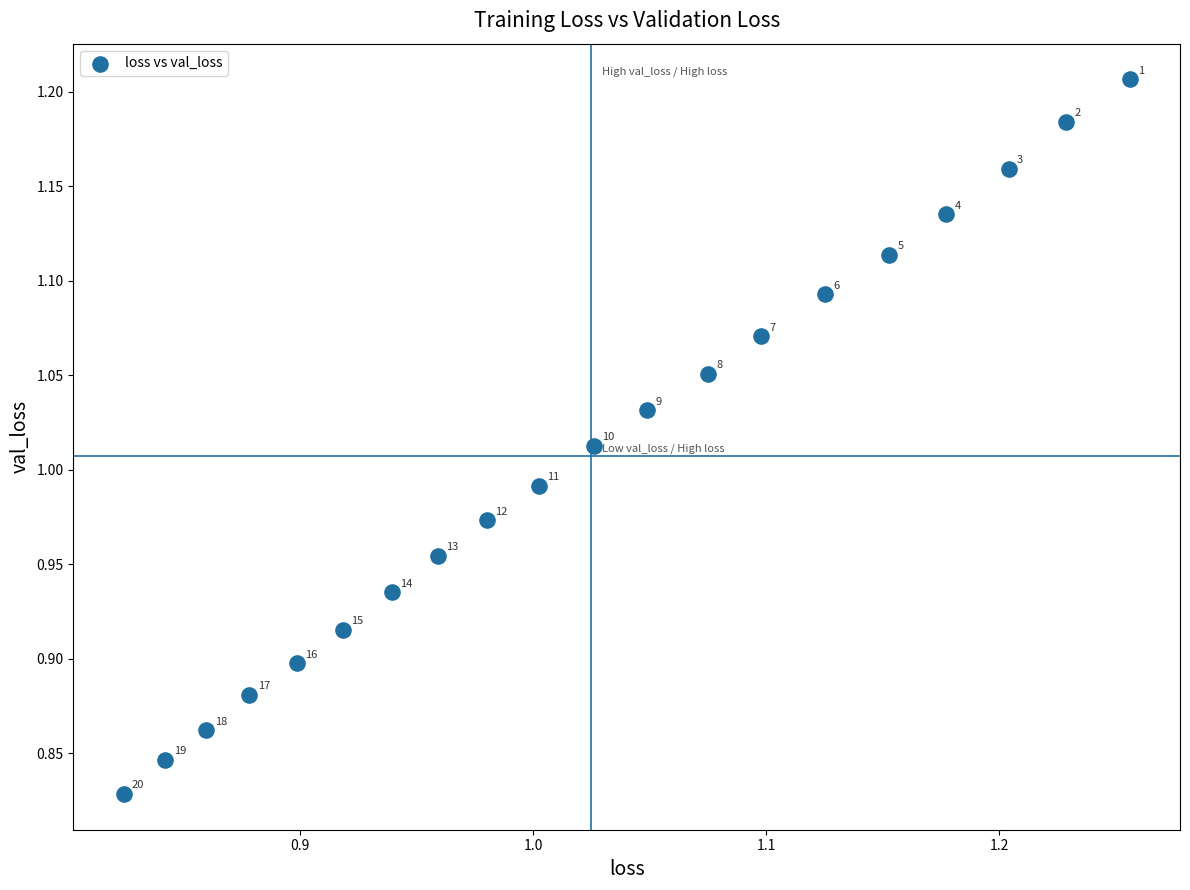

What is the range of X values (max minus min)?

0.4